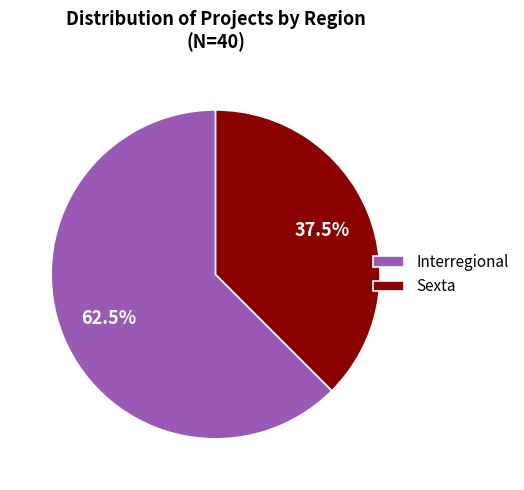

Does Sexta account for over 50% of the chart?

No